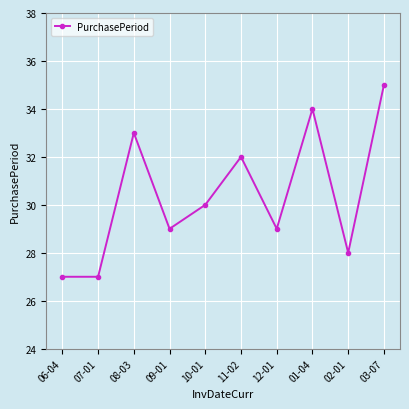

True or false: there are more than 2 points higher than both neighbors.

True